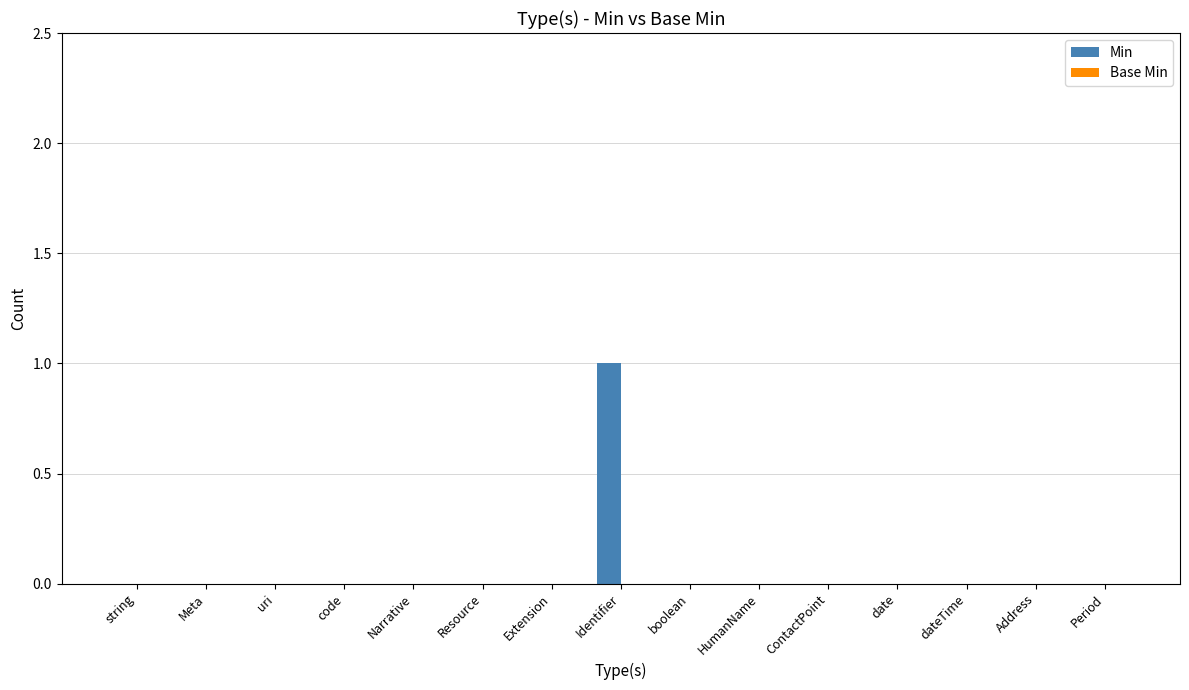

Reading left to right, extract all data points from this chart.

string=0	Meta=0	uri=0	code=0	Narrative=0	Resource=0	Extension=0	Identifier=1	boolean=0	HumanName=0	ContactPoint=0	date=0	dateTime=0	Address=0	Period=0